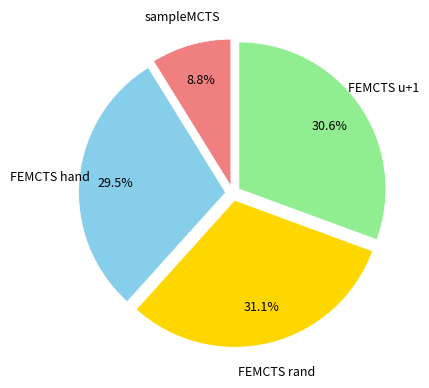

Is there a majority slice in this chart?

No